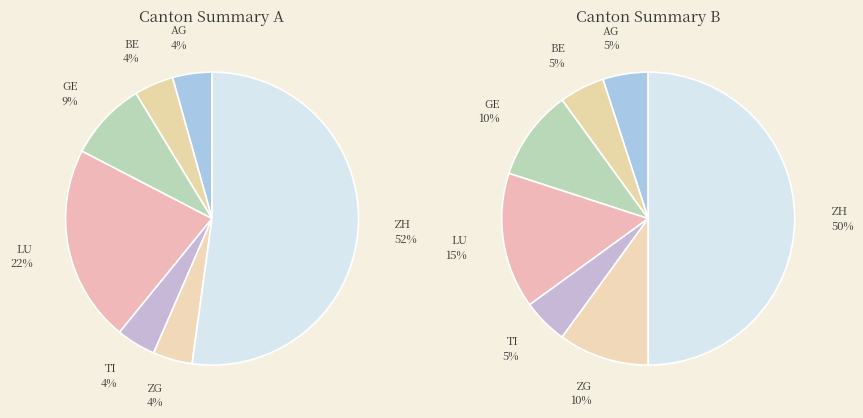

Does AG represent more than half of the total?

No